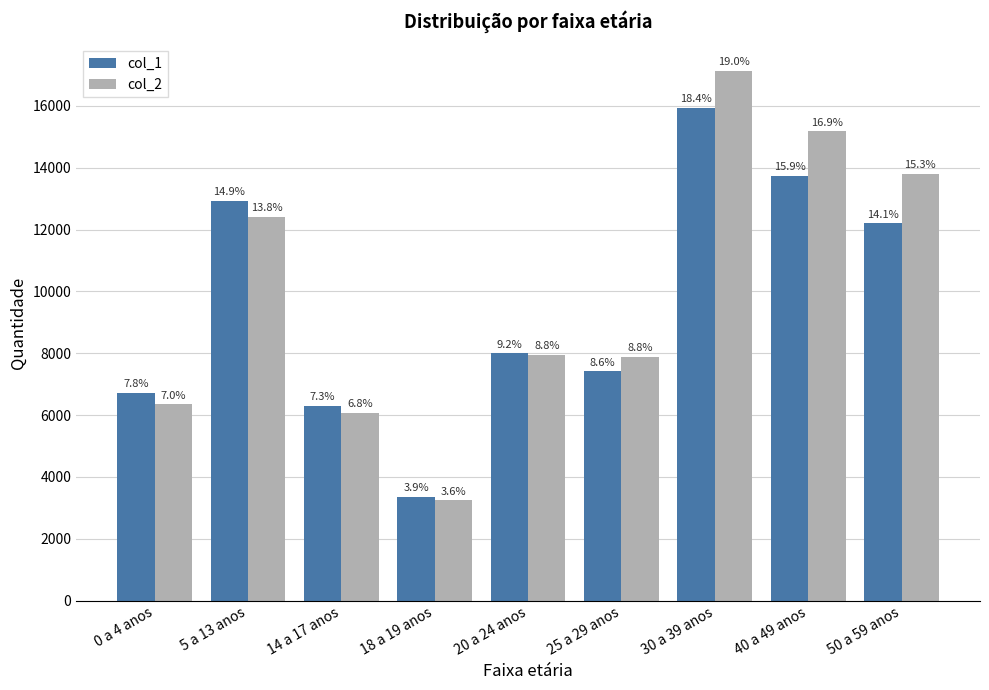

What are all the series names shown in the legend?

col_1, col_2